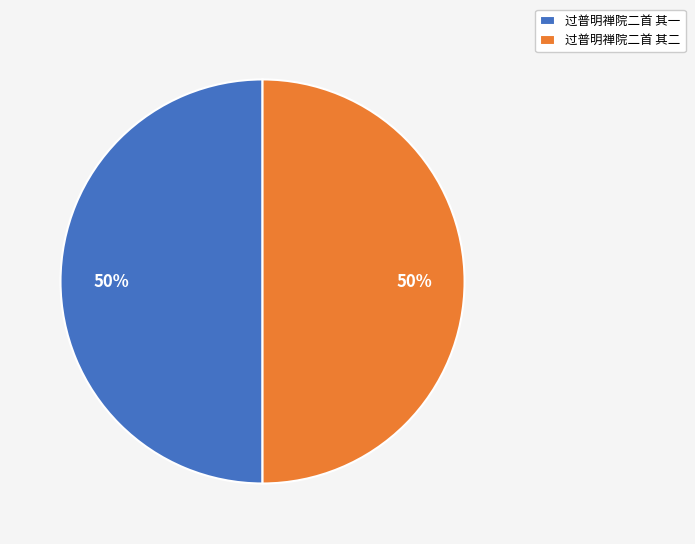

To the nearest percent, what percentage of the pie is 过普明禅院二首 其二?

50%